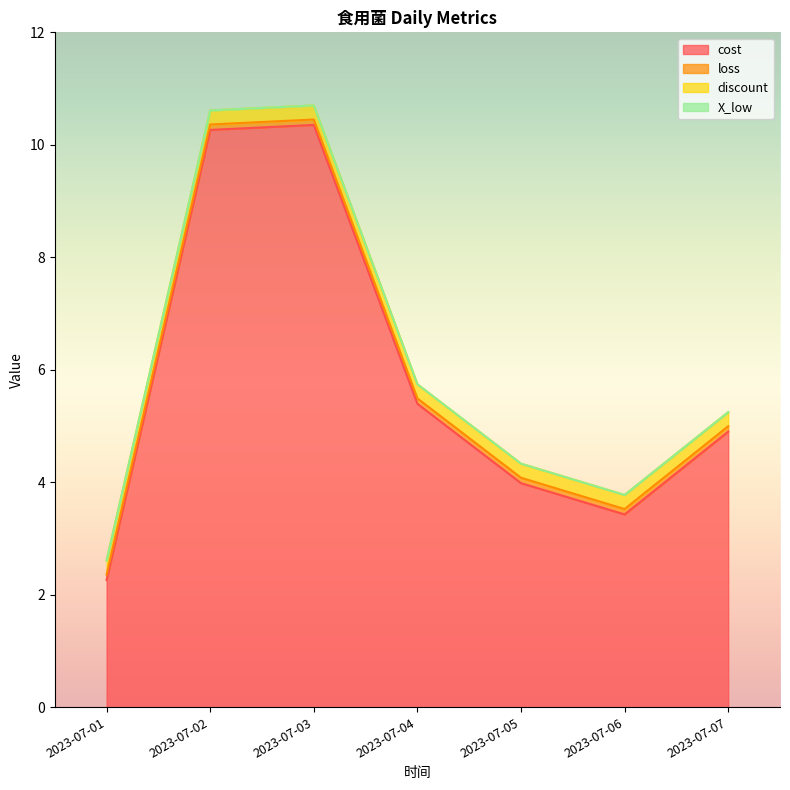

The discount series shows 0.2 at 2023-07-03. True or false?

True